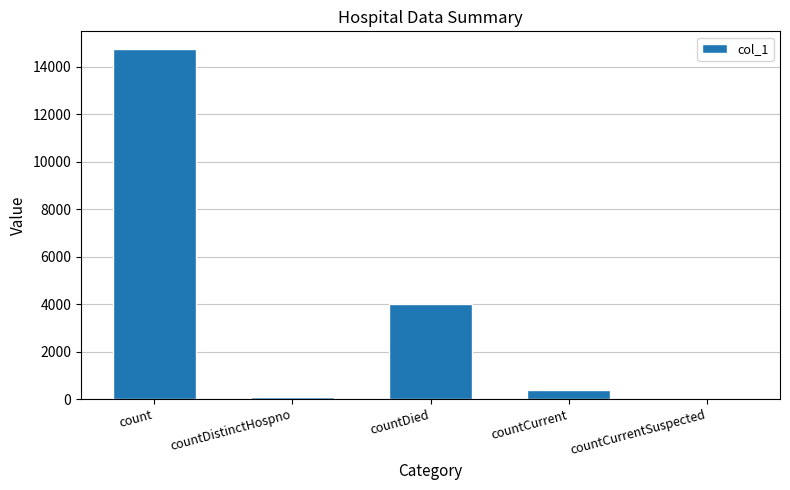

Reading right to left, what are all the values shown in this chart?

0	377	3989	75	14755